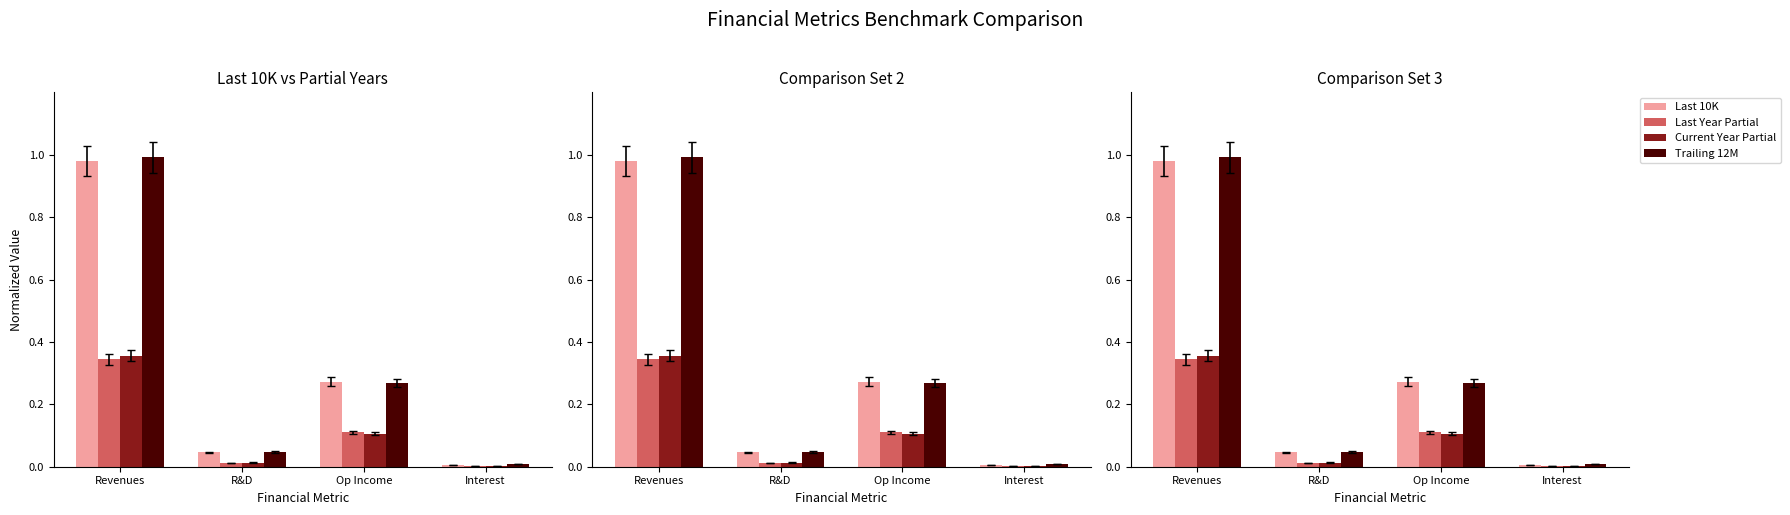

Which series has the largest total across all categories?

Trailing 12 month